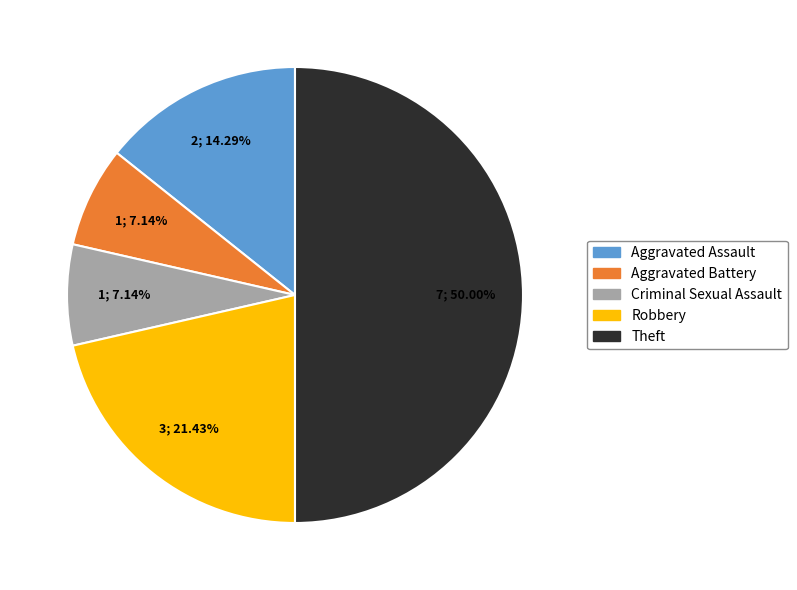

Combined, do Aggravated Assault and Criminal Sexual Assault account for over 50%?

No